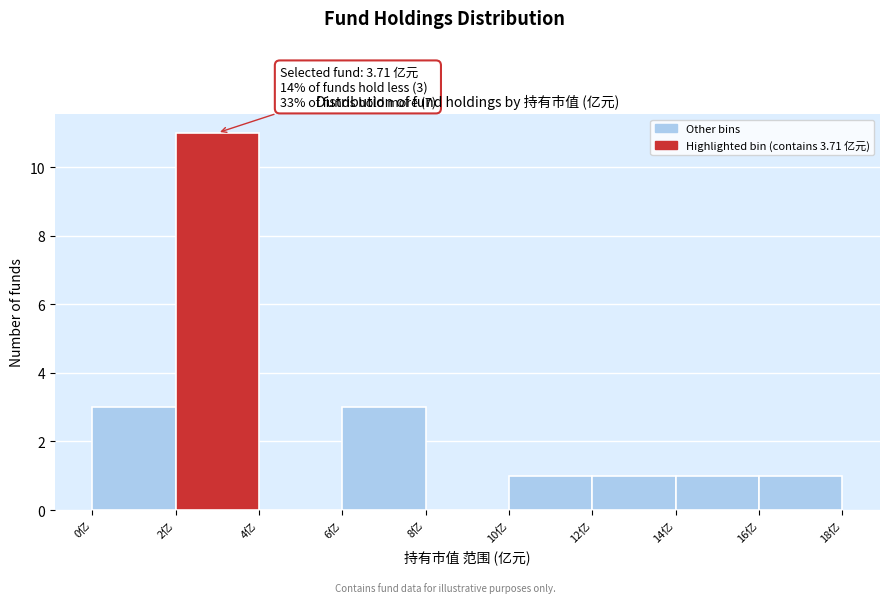

Which range on the x-axis has the tallest bar?

2 to 4